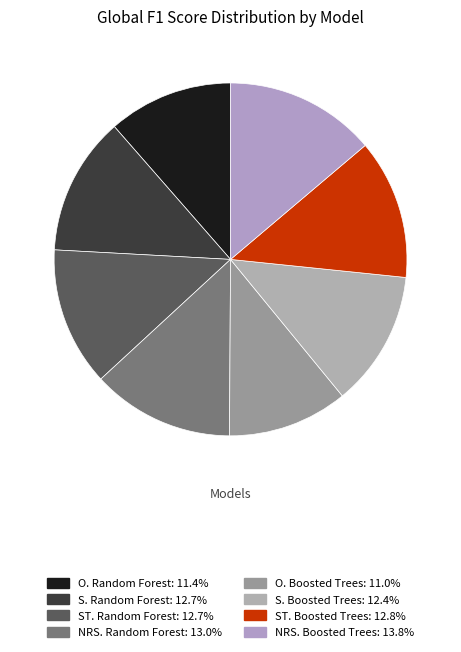

The O. Boosted Trees slice represents 11% of the pie. True or false?

True